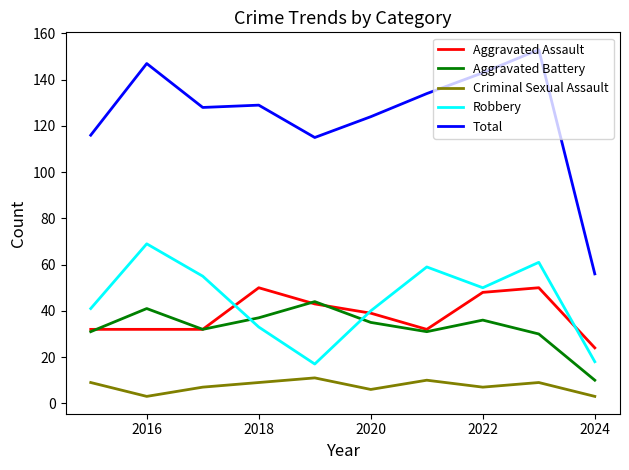

What is the maximum value for Criminal Sexual Assault?

11